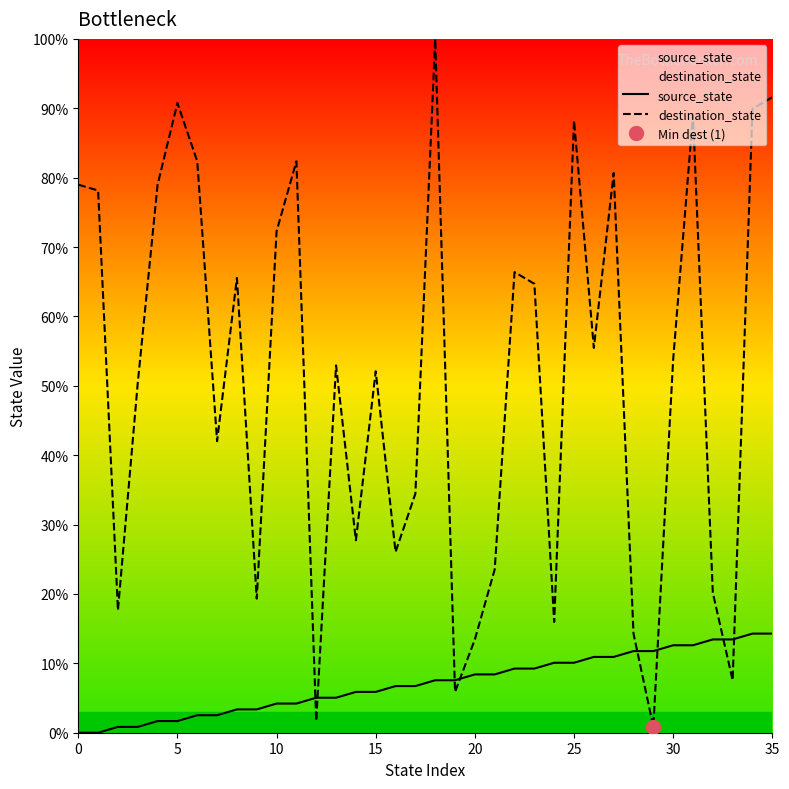

Does the chart have visible grid lines?

No